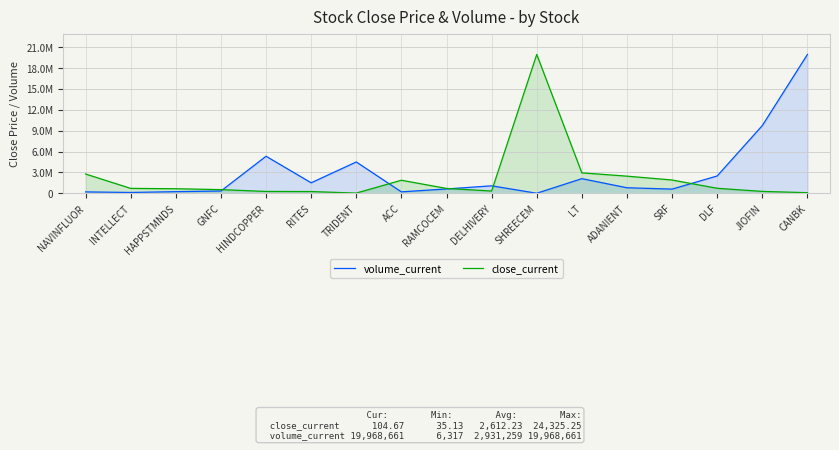

Where is the first local maximum for volume_current?

HINDCOPPER